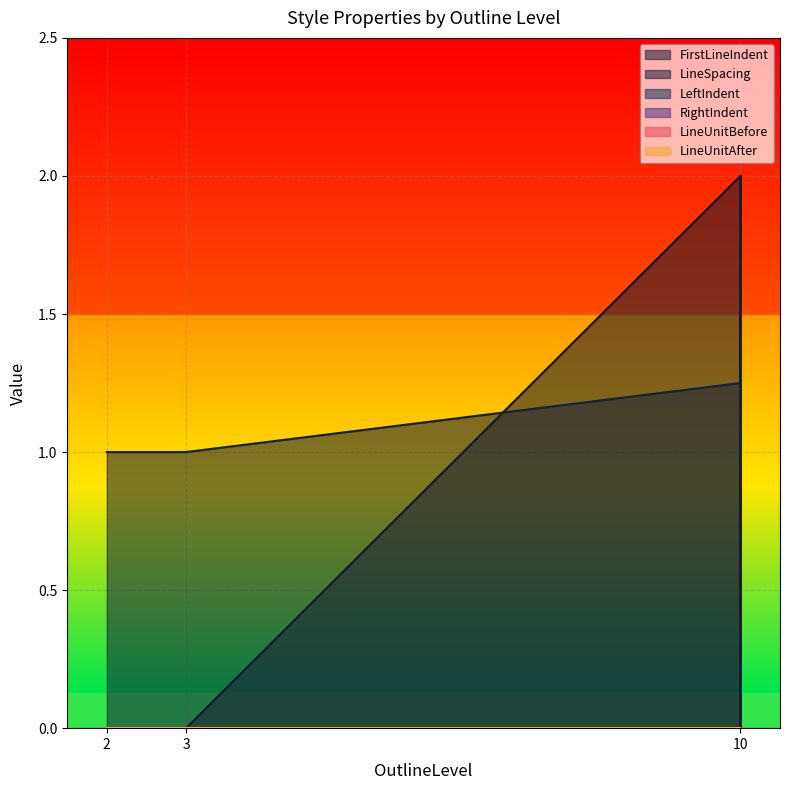

Which category has the lowest value in the LineSpacing series?

2